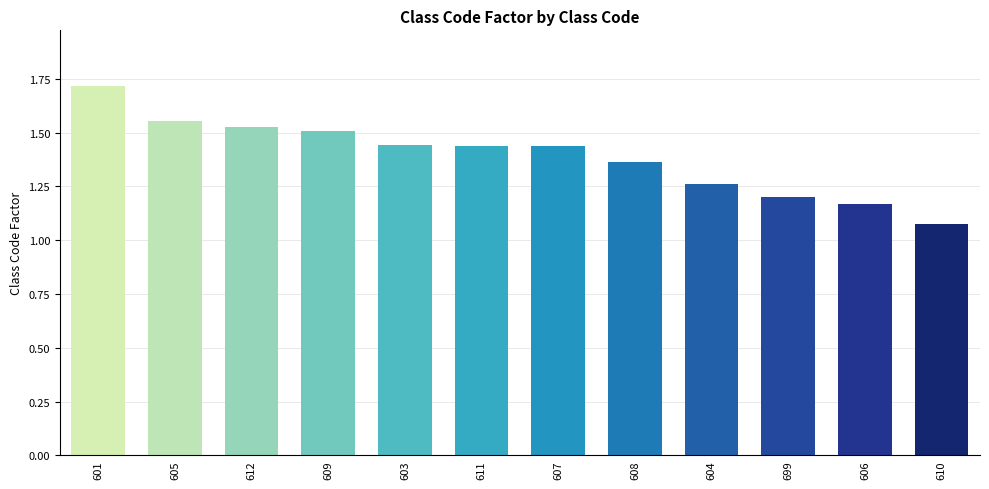

Count the number of categories in the chart.

12